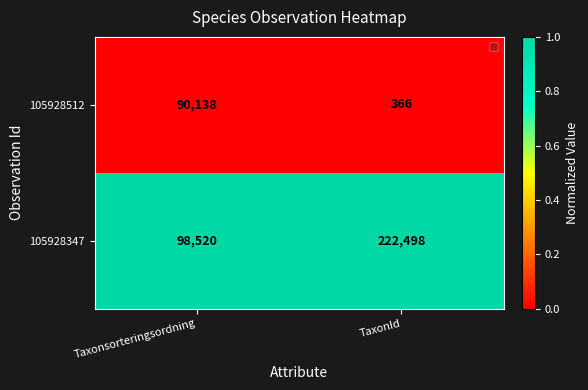

Reading left to right, what are all the values shown in this chart?

105928512: Taxonsorteringsordning=90138	TaxonId=366
105928347: Taxonsorteringsordning=98520	TaxonId=222498